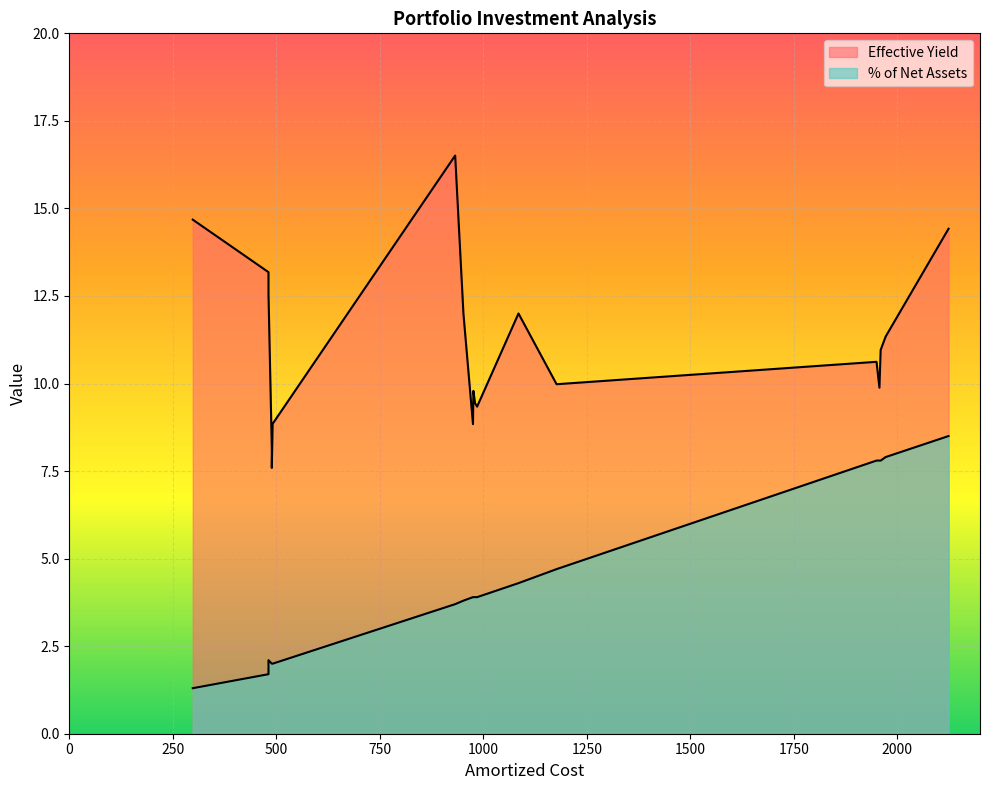

Which series has the largest total across all categories?

Effective Yield